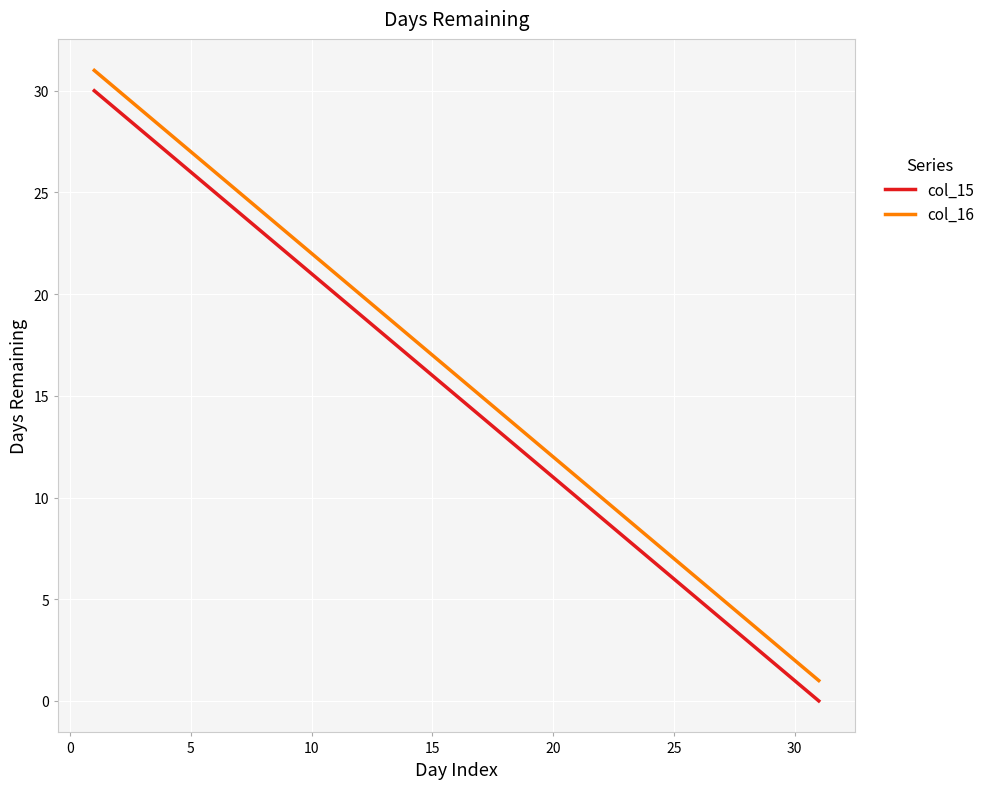

True or false: col_15 and col_16 intersect in this chart.

False